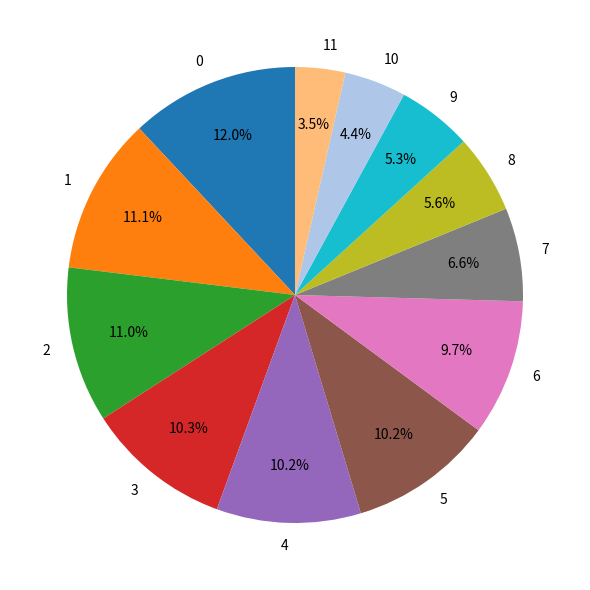

How many segments does this pie chart have?

12